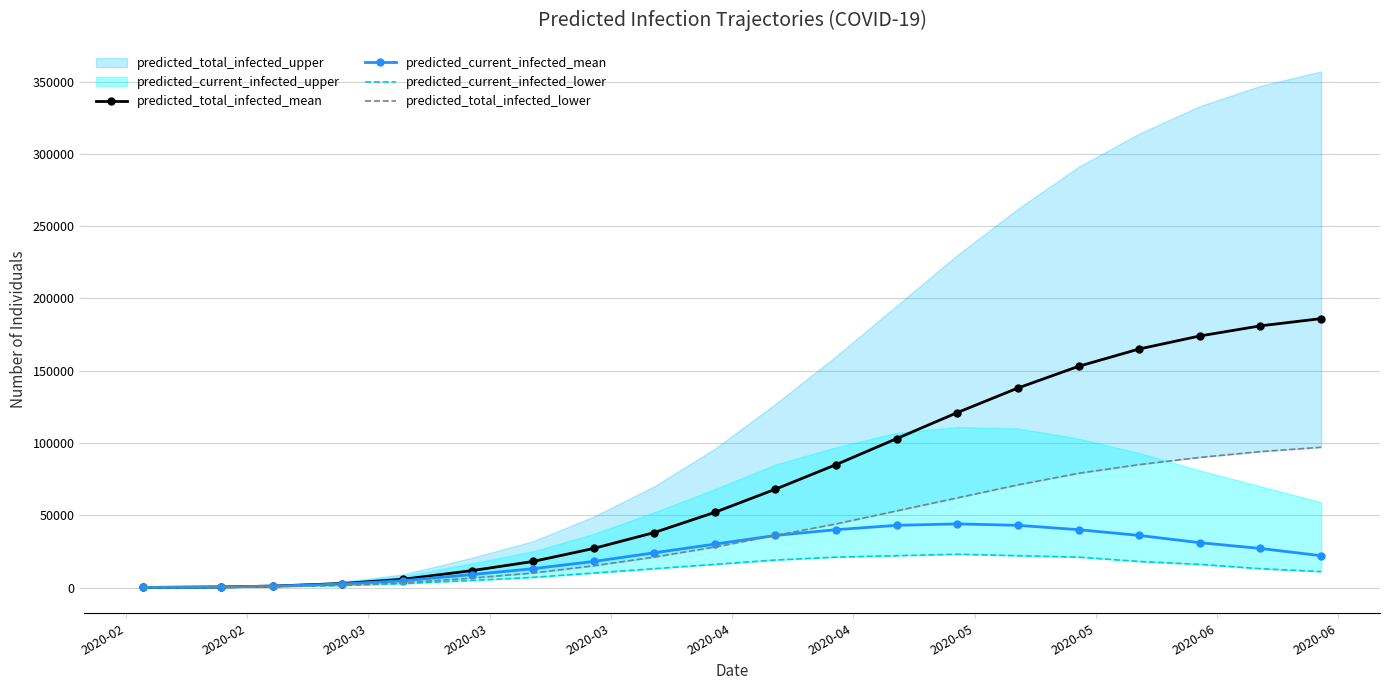

How many interior local peaks does the predicted_current_infected_lower series have?

1